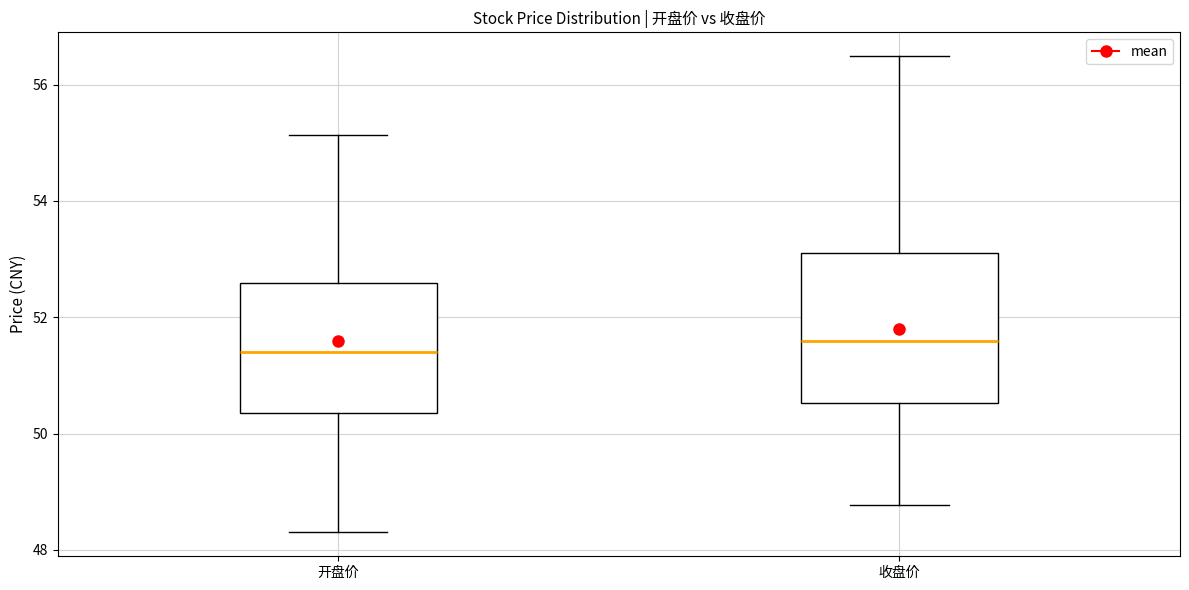

Reading left to right, read every box against the y-axis: the position of its median line, the range the box covers, and the ends of its whiskers. The values are not printed on the chart, so give them approximately, as read against the axis.

开盘价: median 51.4, box 50.4 to 52.6, whiskers 48.4 to 55.2
收盘价: median 51.6, box 50.6 to 53.2, whiskers 48.8 to 56.4